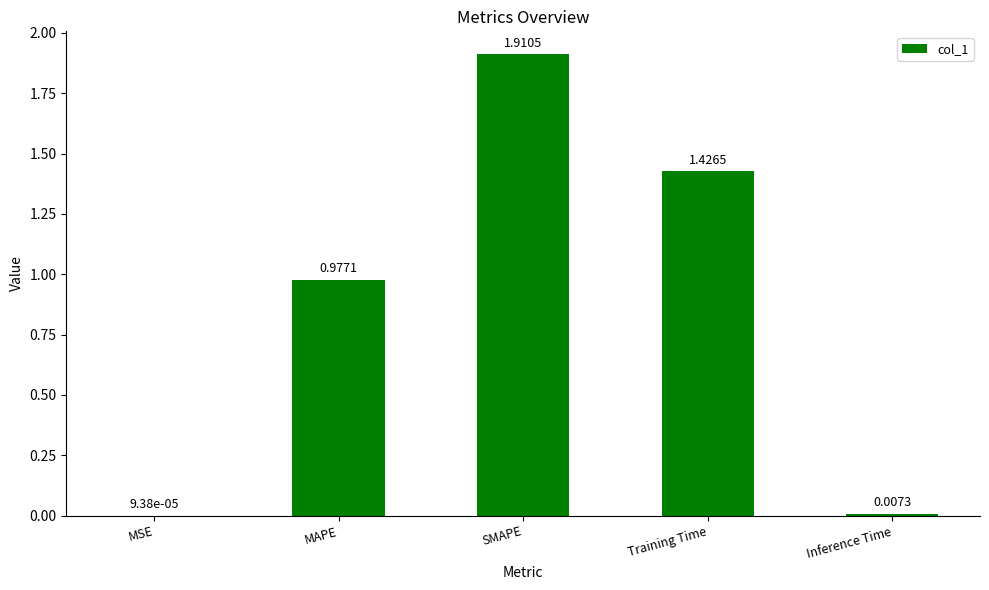

At which label is the value closest to 0?

MSE